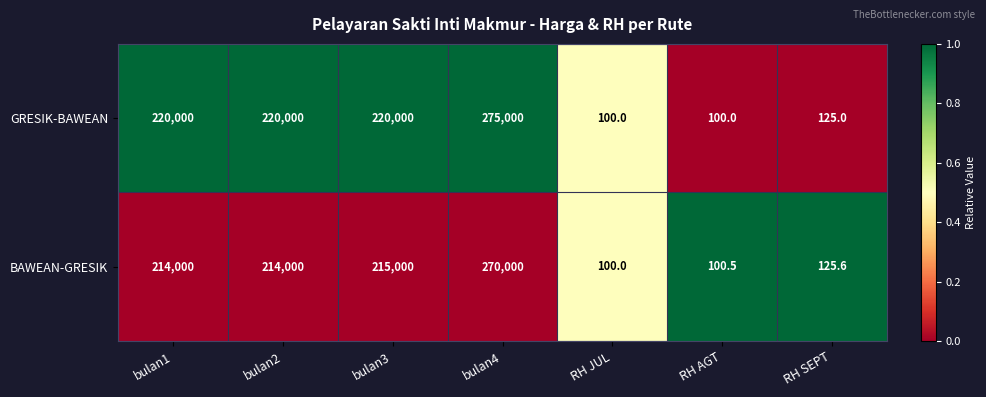

What is the sum of the GRESIK-BAWEAN values at bulan2 and bulan1?

440000.0